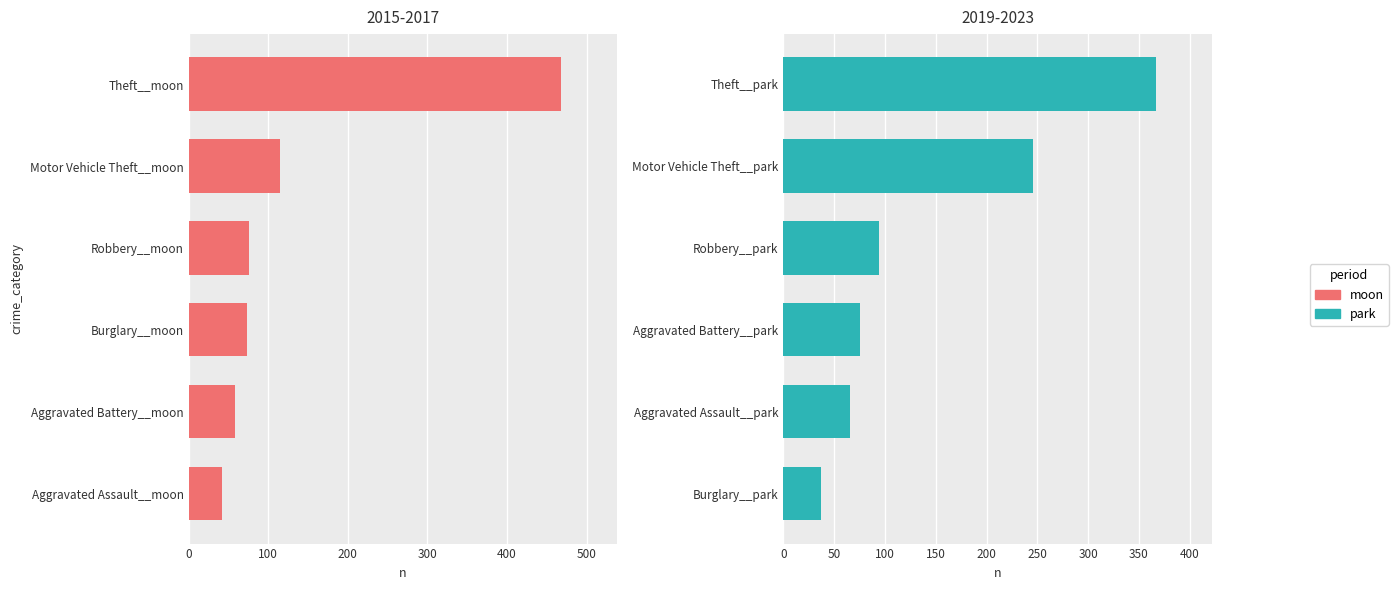

What is the difference between the maximum and minimum values in the 2015-2017 (moon) series?

426